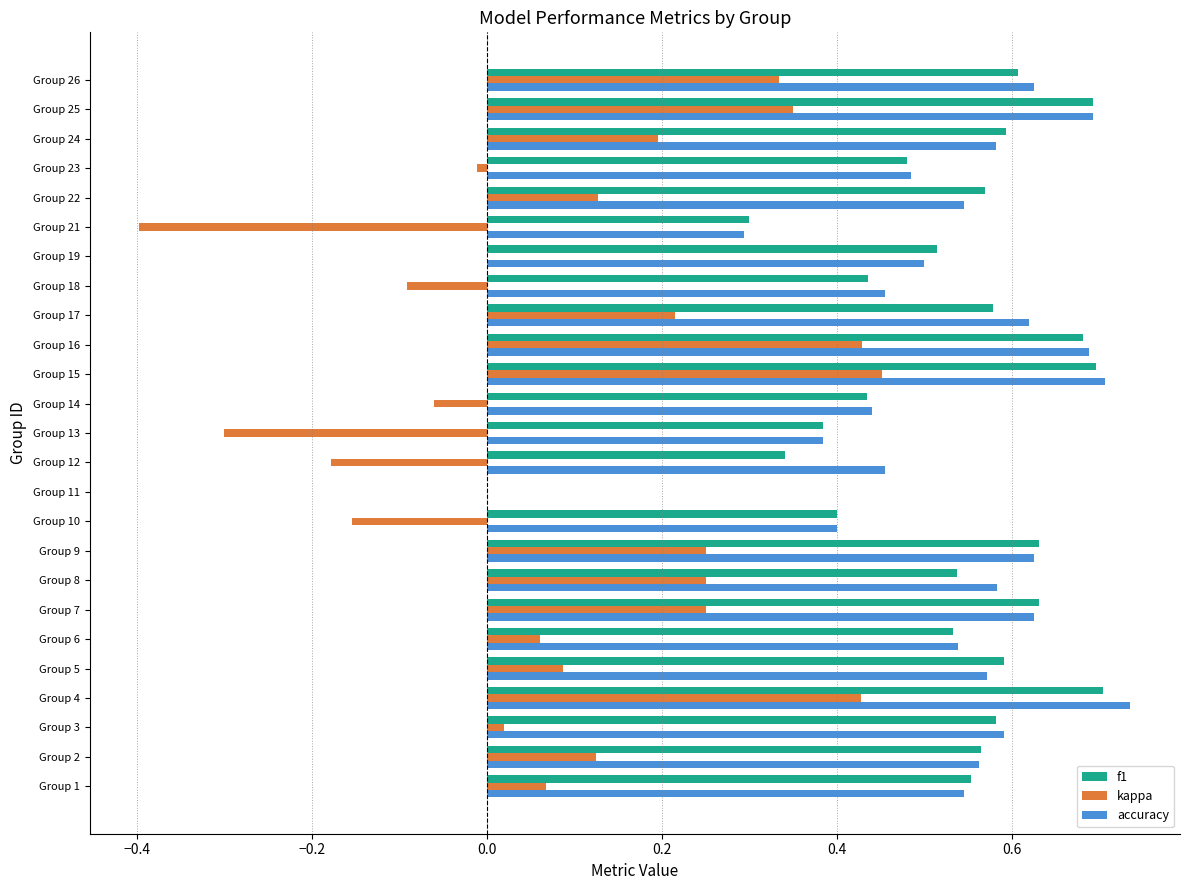

Which series changed the most between Group 6 and Group 9?

kappa